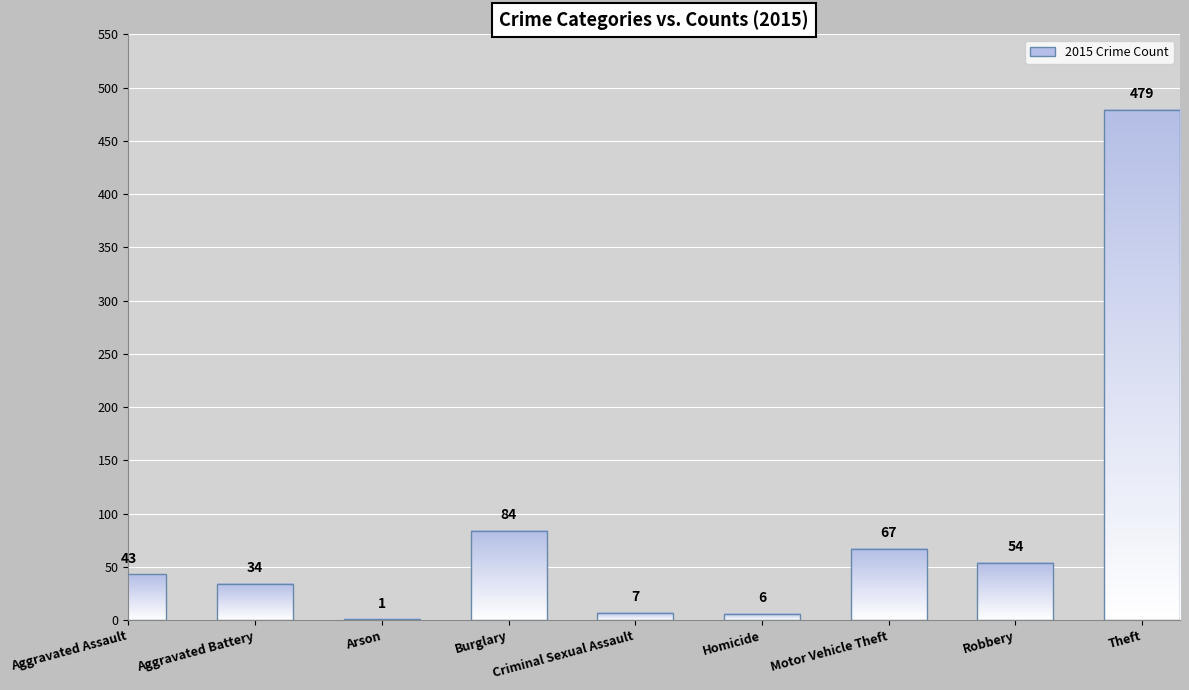

What is the greatest value displayed?

479